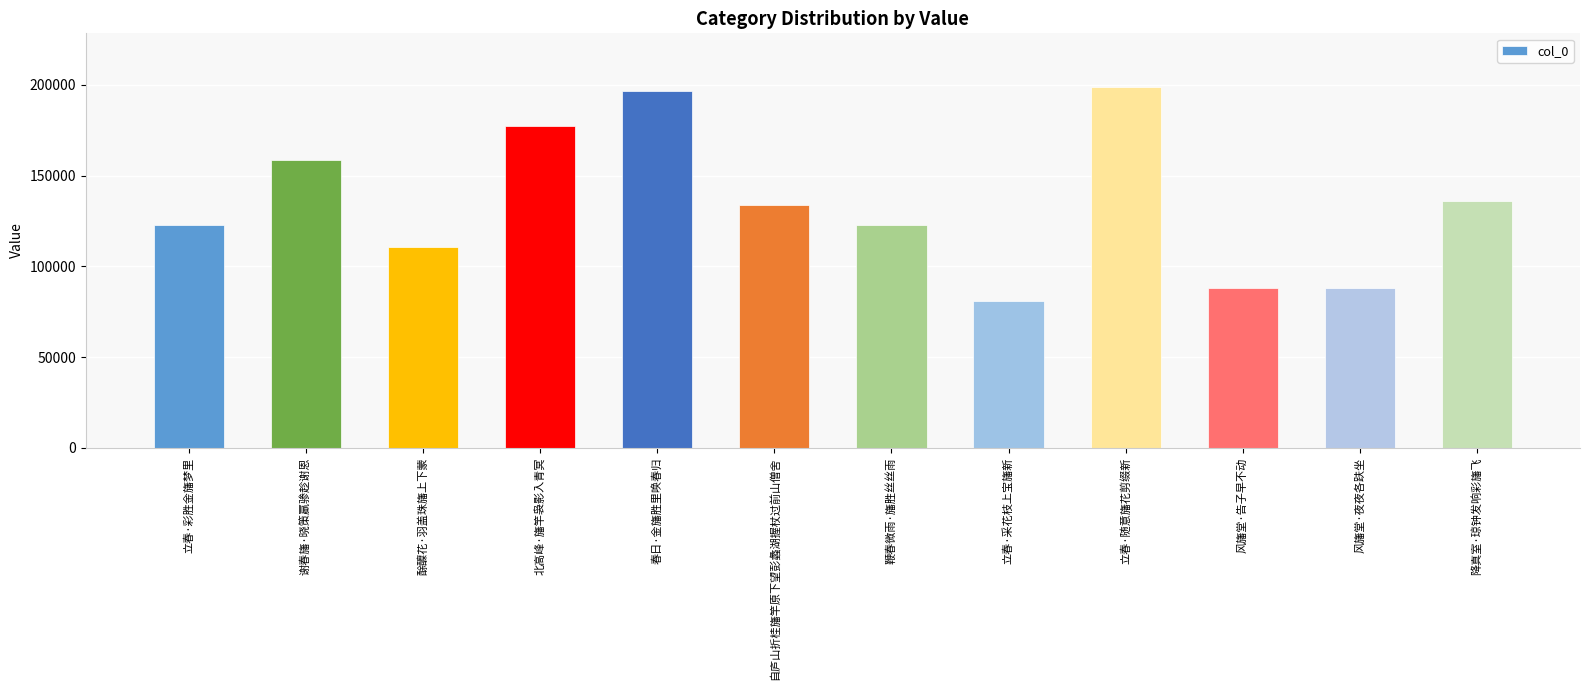

The chart shows a value of 90263 at 北高峰·旛竿袅影入青冥. True or false?

False